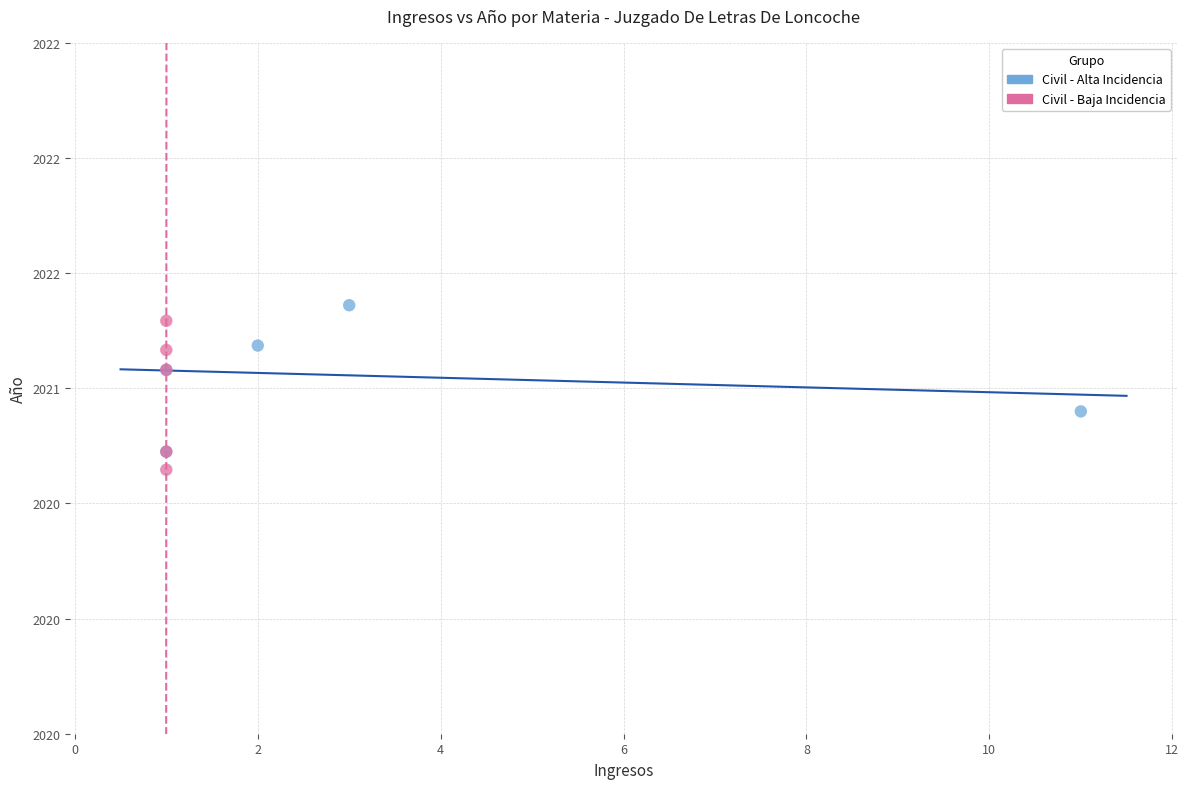

Which series reaches the minimum Y coordinate?

Civil - Baja Incidencia